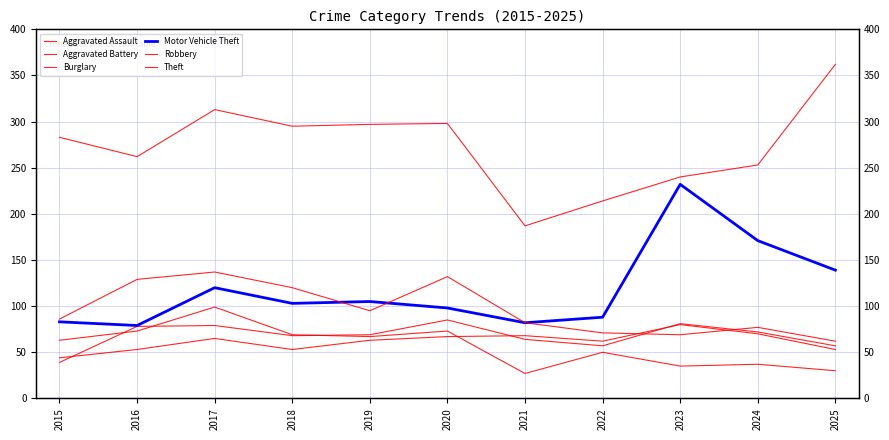

Between which two adjacent categories do Aggravated Assault and Robbery first intersect?

2022 and 2023